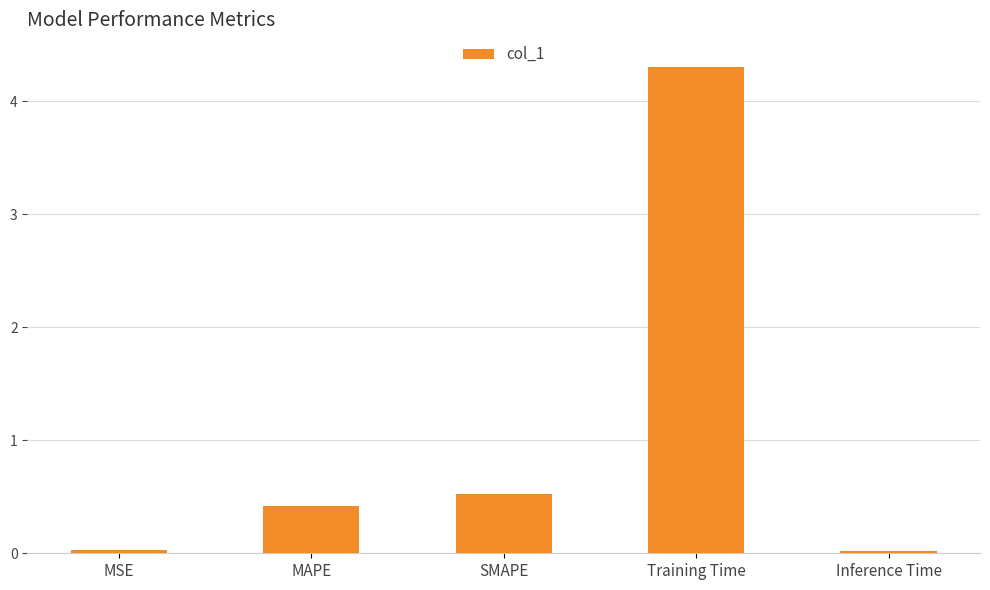

What is the difference between the second highest and second lowest values?

0.5